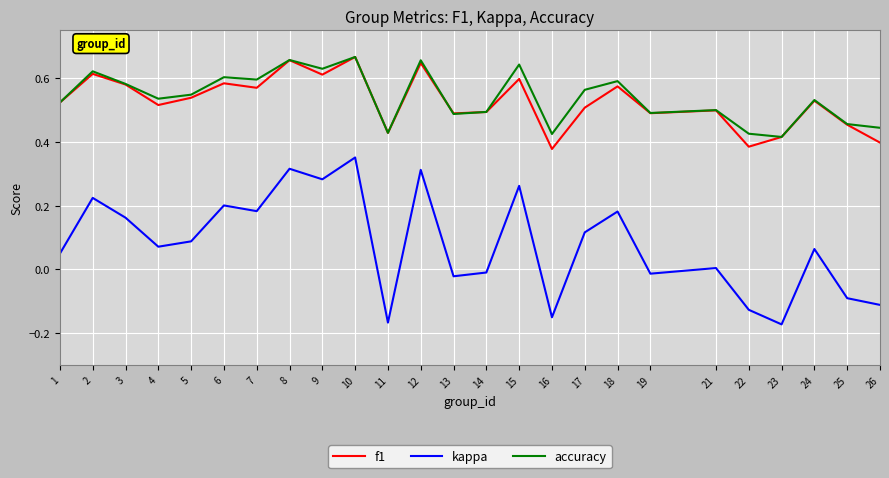

Is the value of f1 at 14 greater than the value of kappa at 8?

Yes